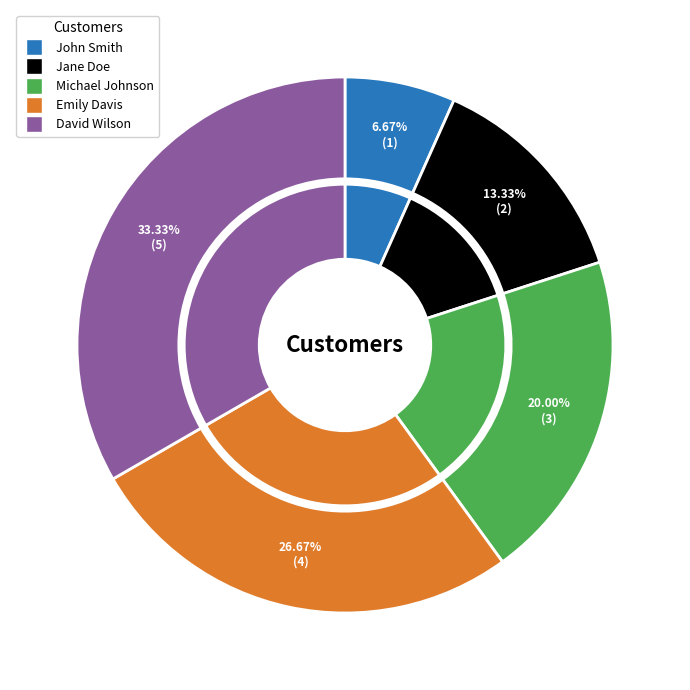

What is the change in value from Jane Doe to David Wilson?

+3